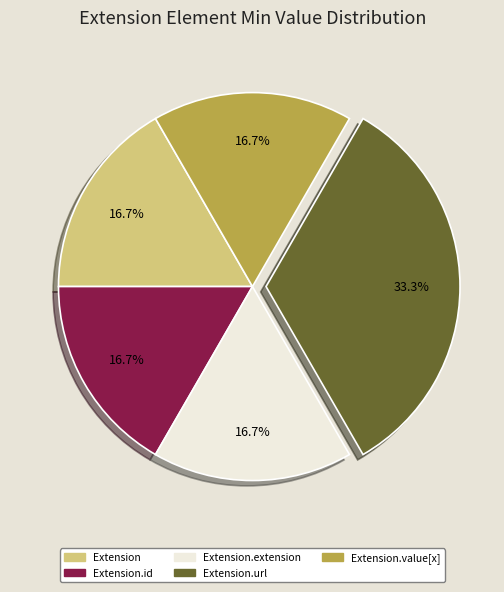

Does any single category account for the majority?

No